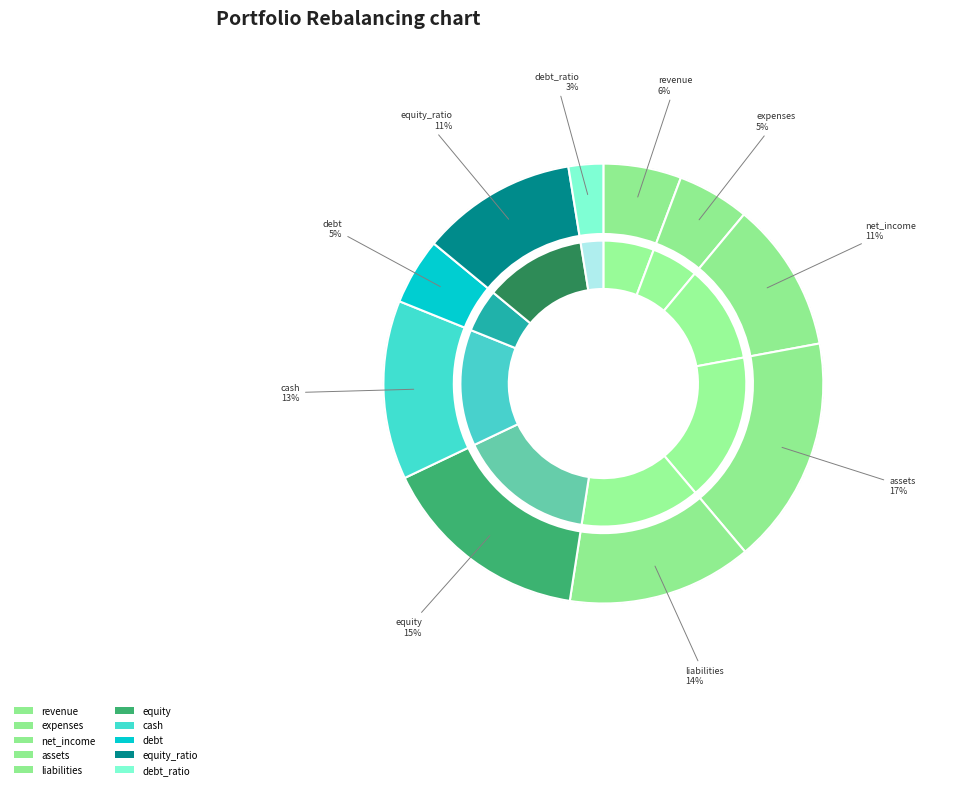

Which category has the biggest portion of the pie?

assets